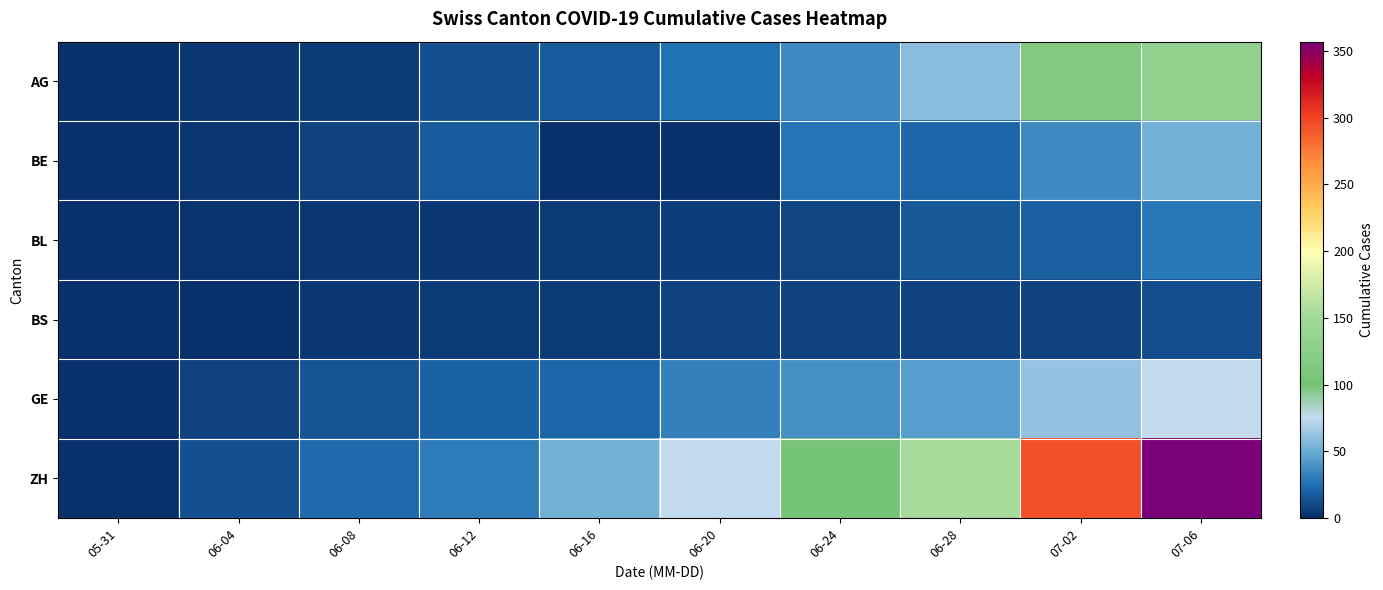

How many categories are shown in the chart?

10